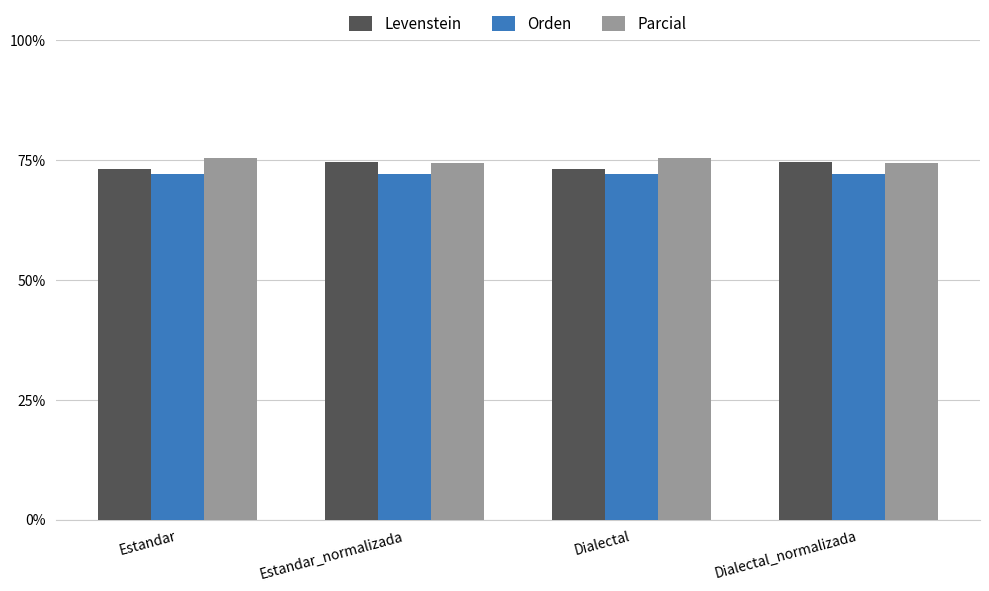

How many bars are there in each group?

3